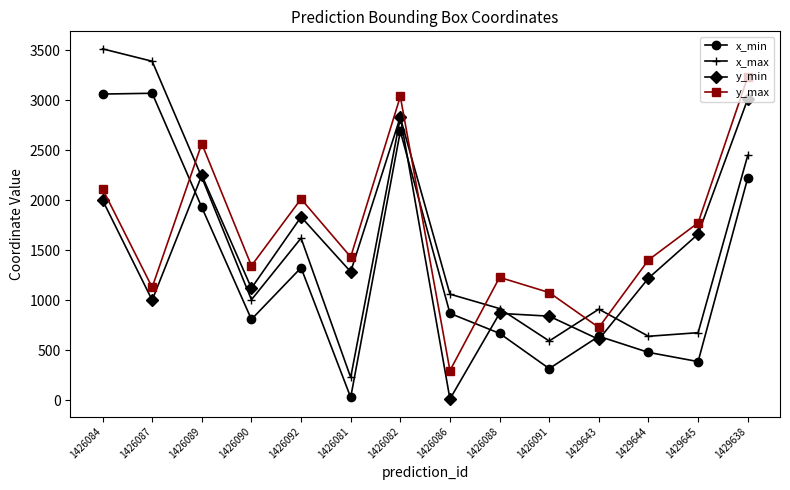

At 1426092, list the series in order from smallest to largest.

x_min, x_max, y_min, y_max